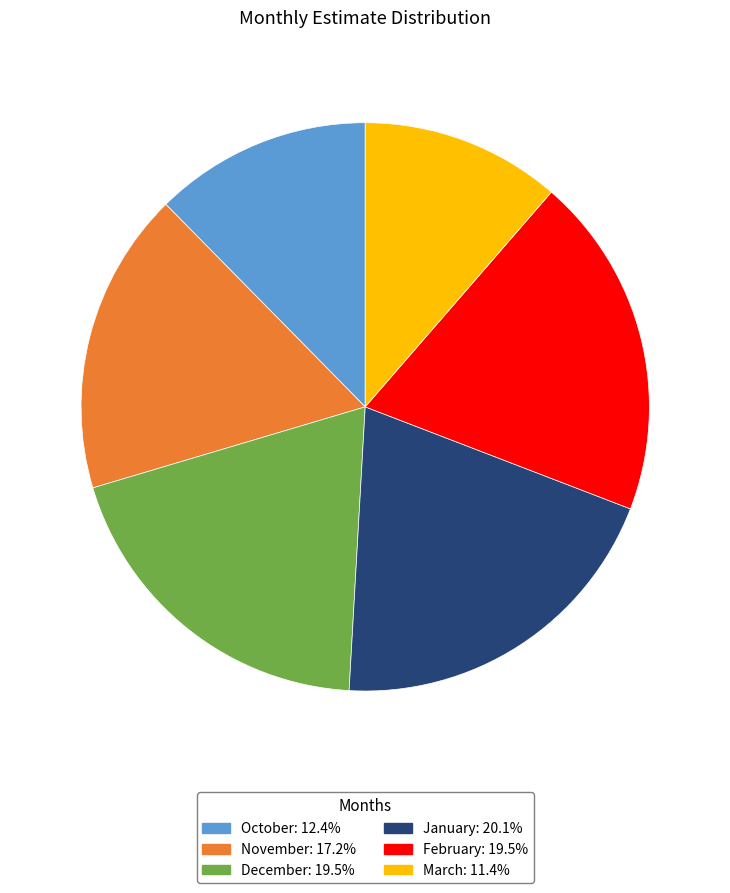

What is the smallest slice in the pie chart?

March